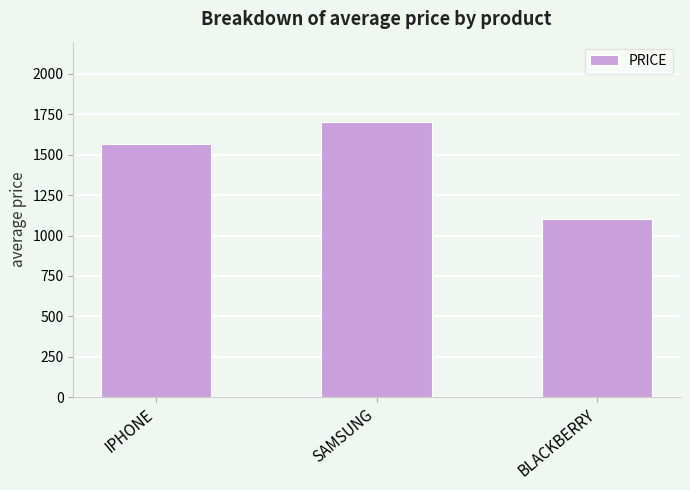

What is the greatest value displayed?

1700.0